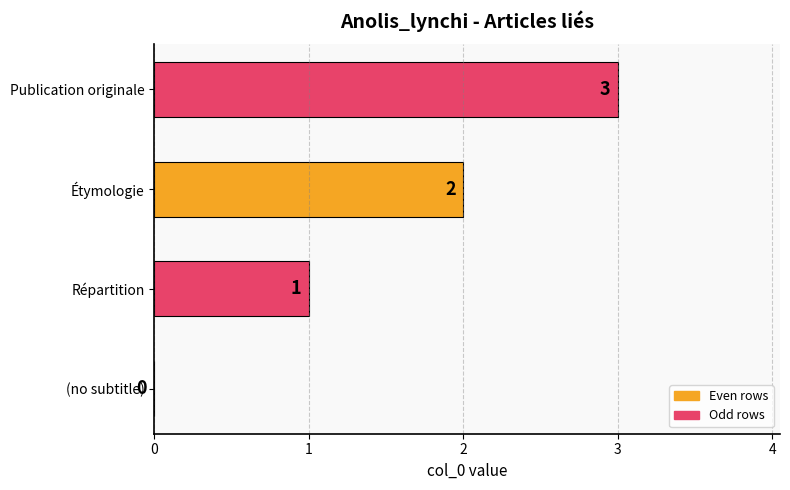

Does the chart contain stacked bars?

No